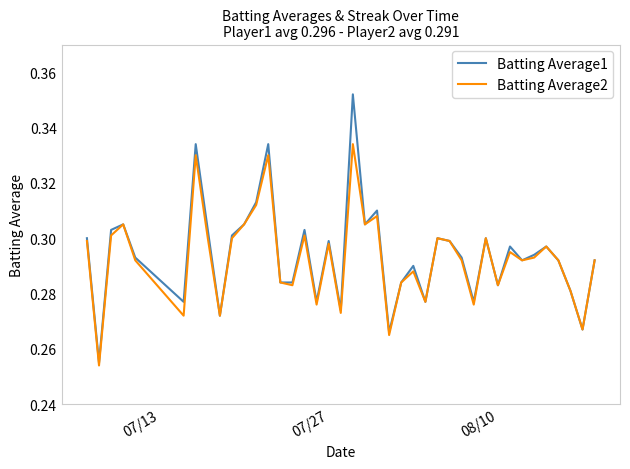

How many categories are shown in the chart?

40